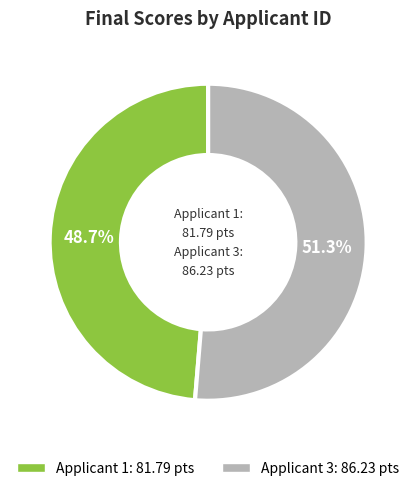

Does any single category account for the majority?

Yes